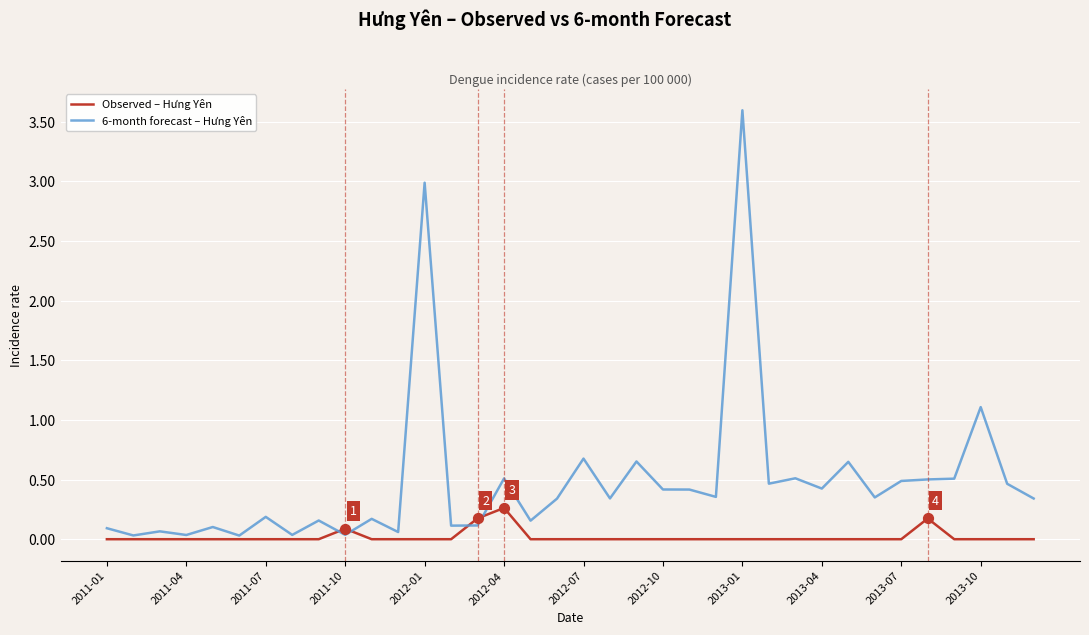

Which series has the largest total across all categories?

6-month forecast – Hưng Yên